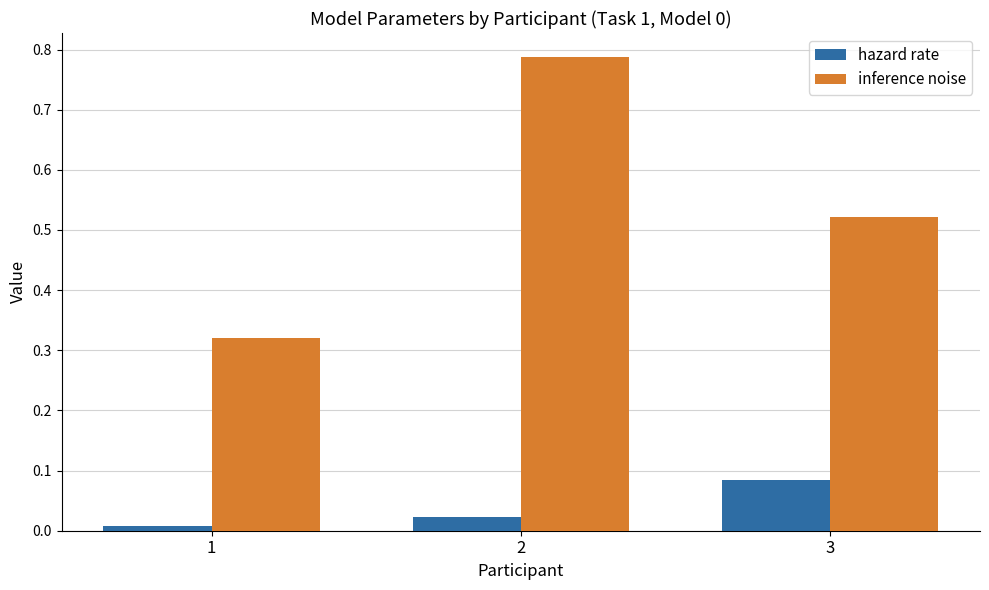

Which series has the largest total across all categories?

inference noise